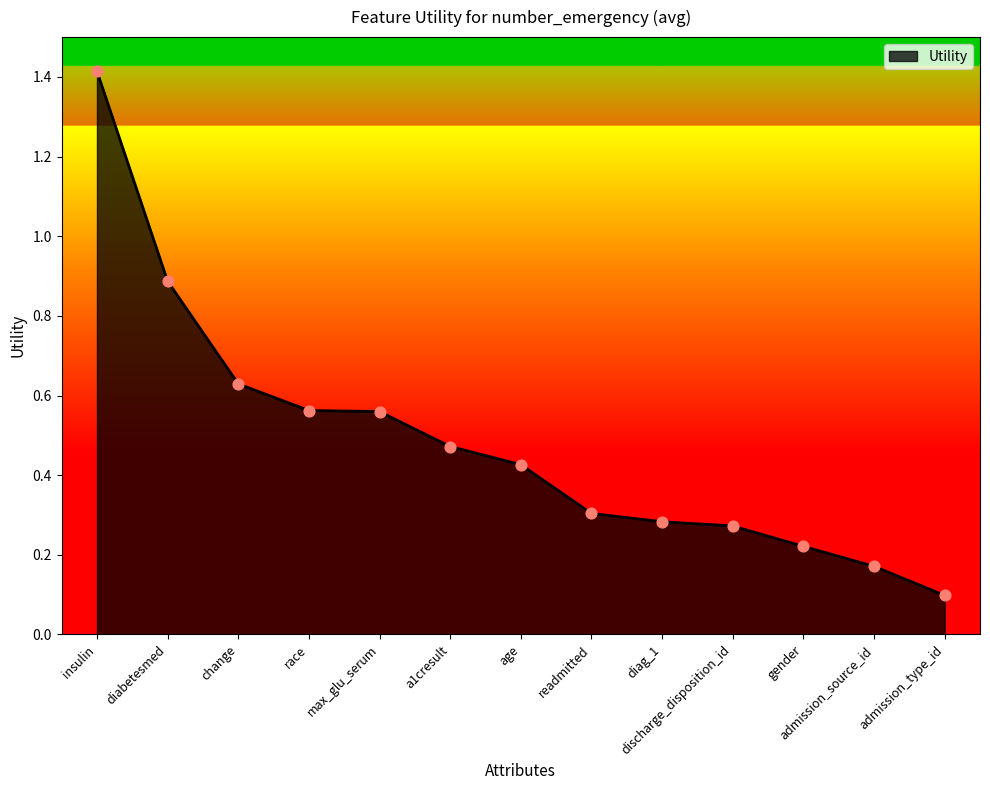

Between diag_1 and admission_type_id, which is larger?

diag_1